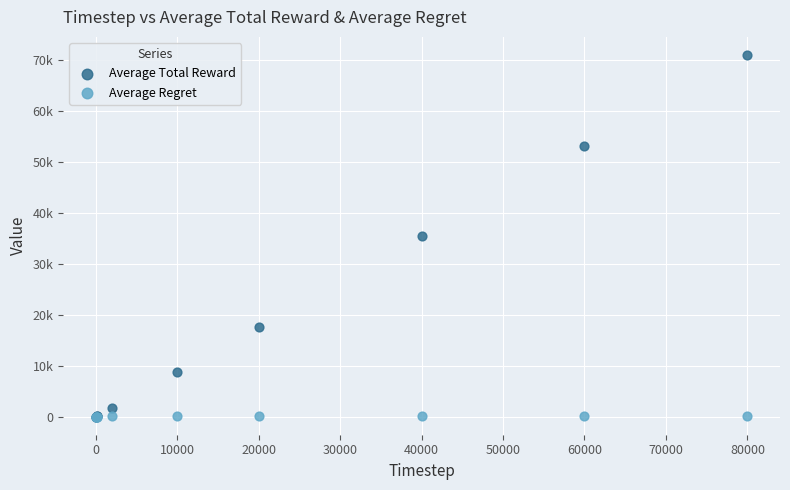

Which series contains the highest Y value?

Average Total Reward